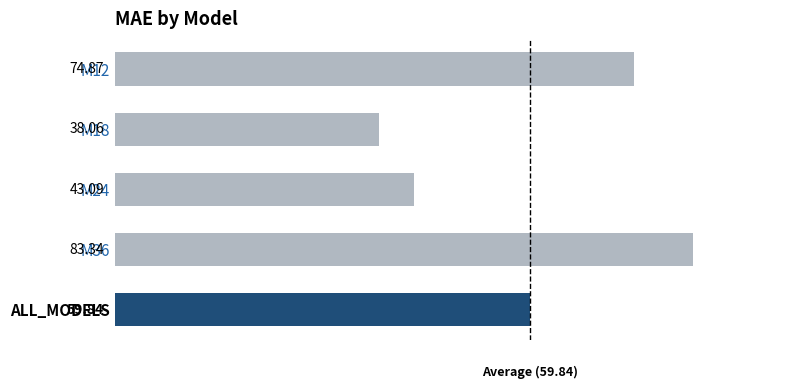

How many categories are shown in the chart?

5